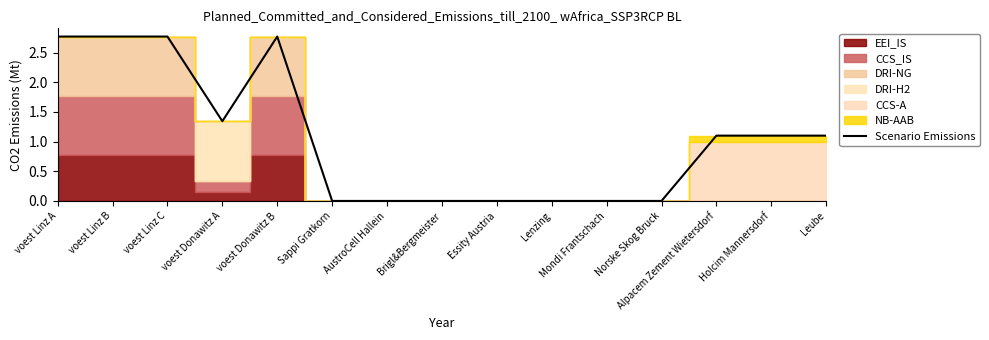

Reading left to right, list all the values displayed in this chart.

voest Linz A=2.8	voest Linz B=2.8	voest Linz C=2.8	voest Donawitz A=1.3	voest Donawitz B=2.8	Sappi Gratkorn=0.0	AustroCell Hallein=0.0	Brigl&Bergmeister=0.0	Essity Austria=0.0	Lenzing=0.0	Mondi Frantschach=0.0	Norske Skog Bruck=0.0	Alpacem Zement Wietersdorf=1.1	Holcim Mannersdorf=1.1	Leube=1.1